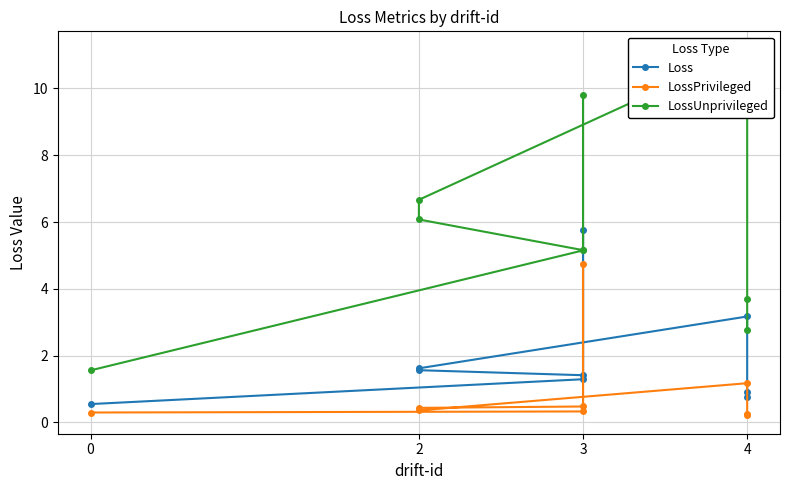

At which category is the sum across all series the highest?

3